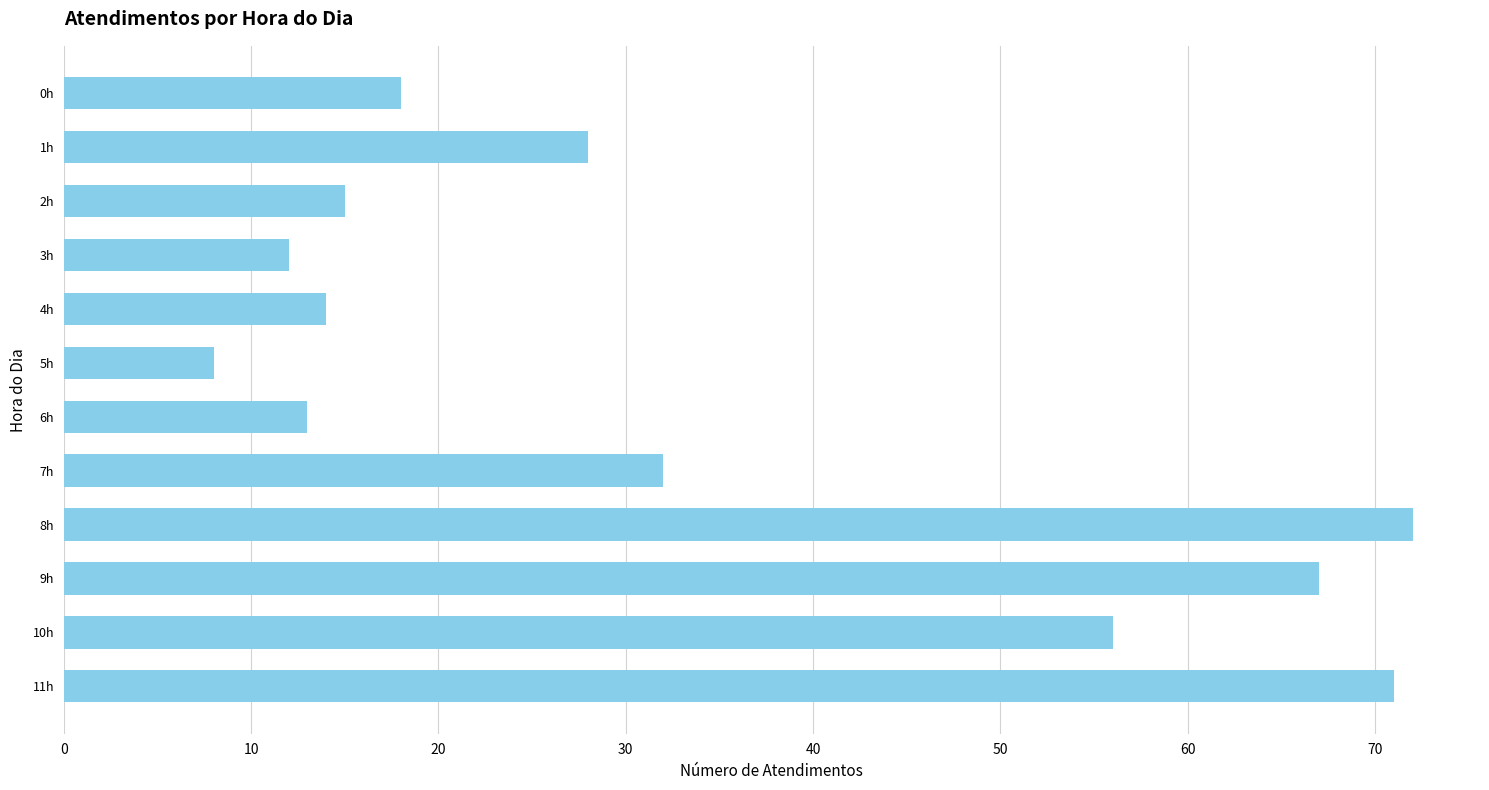

At which category does the chart reach its minimum across all series?

5h